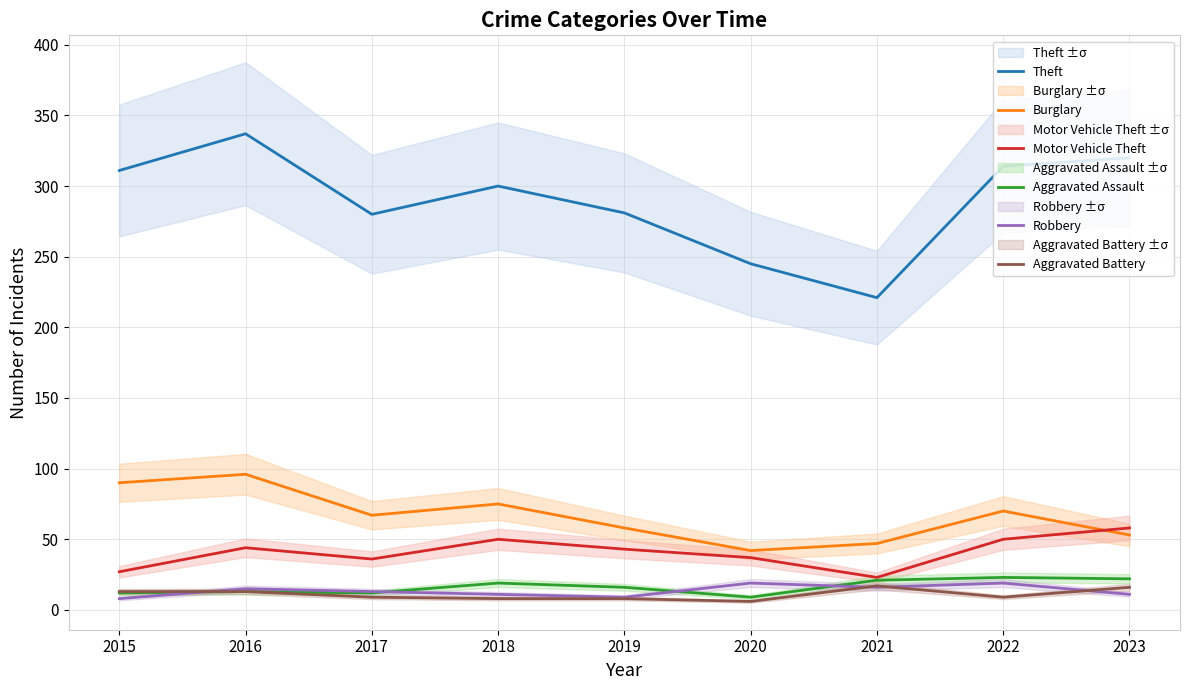

Rank the series by their maximum value, from lowest to highest.

Aggravated Battery, Robbery, Aggravated Assault, Motor Vehicle Theft, Burglary, Theft